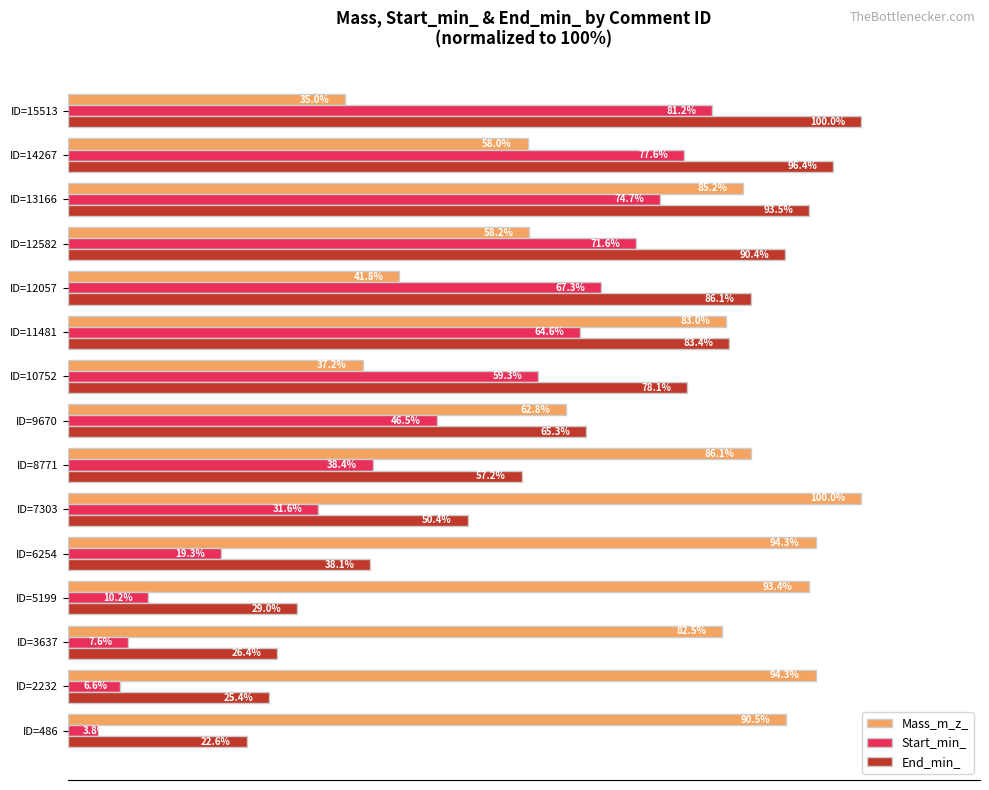

At which label is Start_min_ closest to 42?

ID=8771